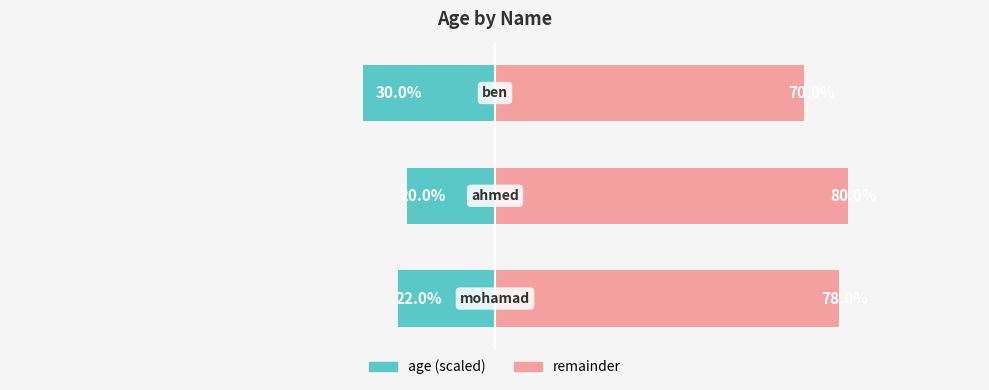

The value of age (scaled) at 1 is -9. True or false?

False